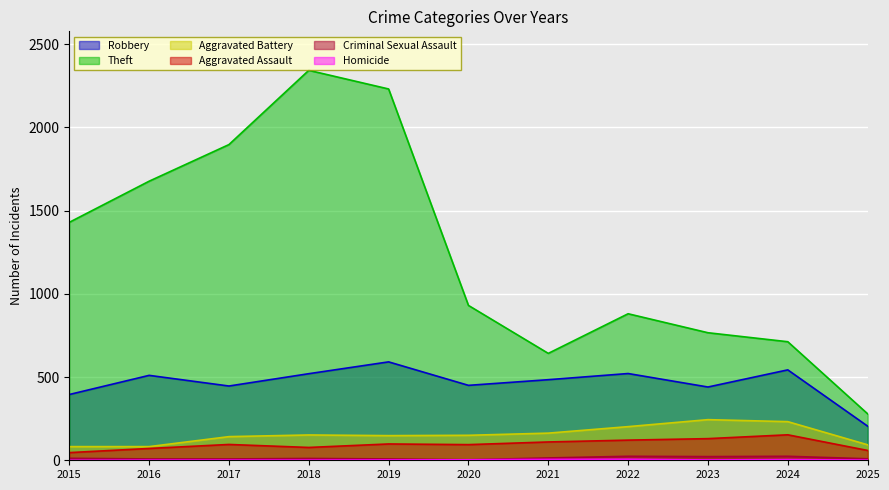

Where is Aggravated Battery nearest to the value 163?

2021